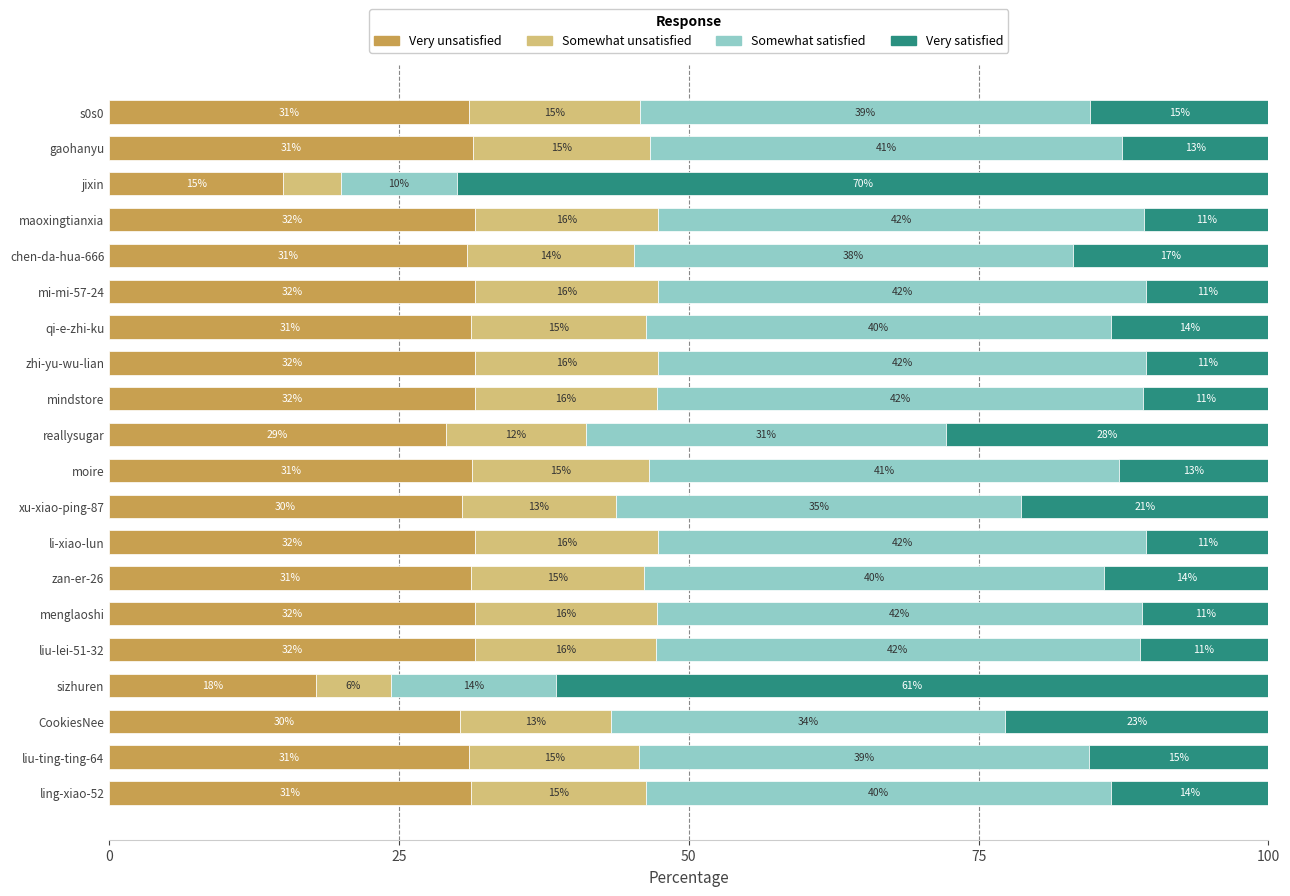

What is the total value across all series at CookiesNee?

100.0